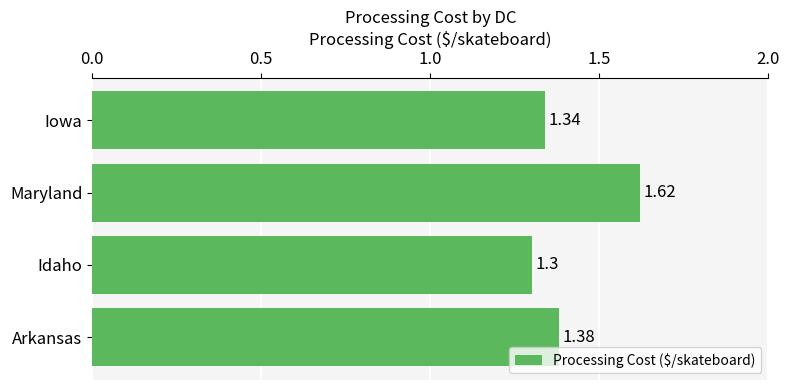

At which label is the value closest to 1?

Idaho